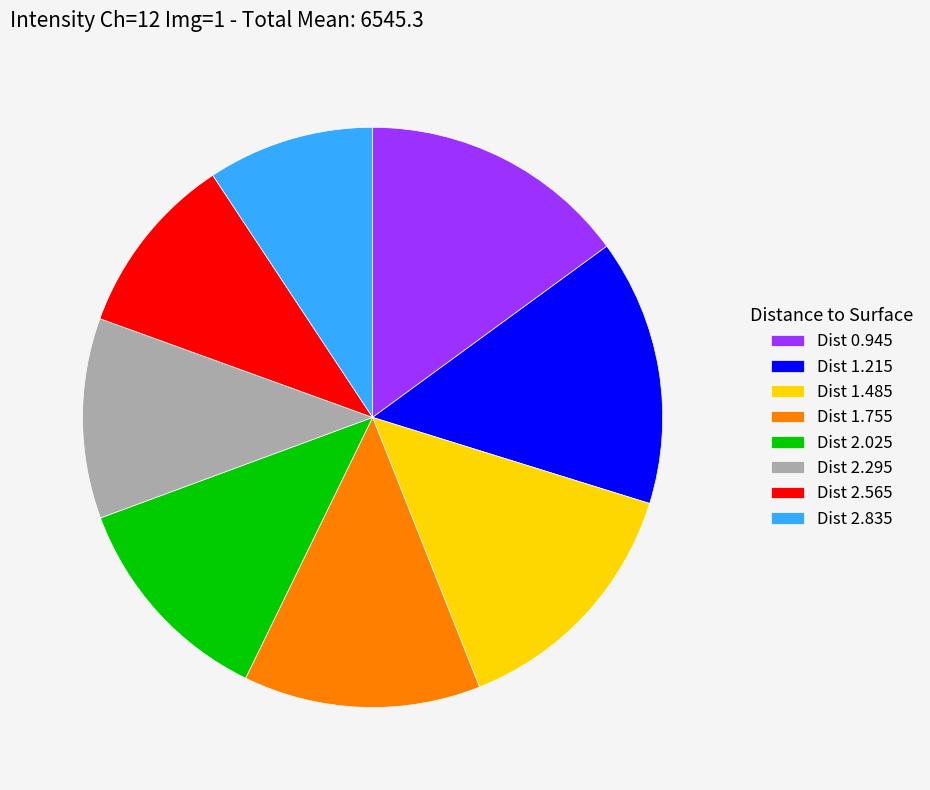

Is there a majority slice in this chart?

No